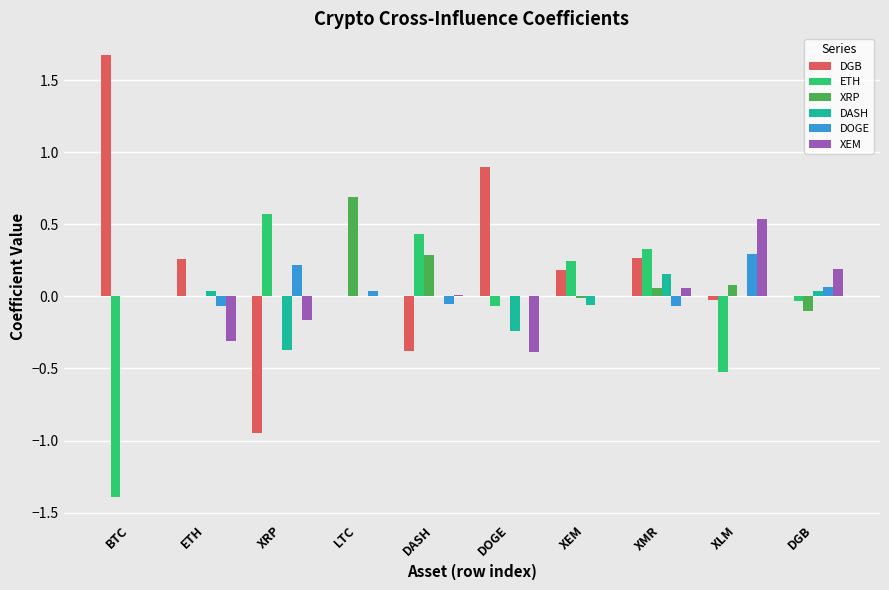

Which category has the highest value in the XRP series?

LTC